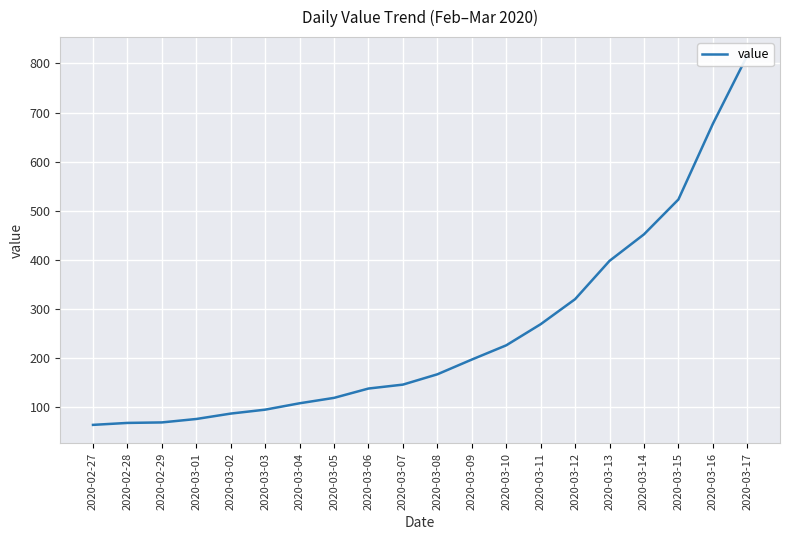

What is the greatest value displayed?

816